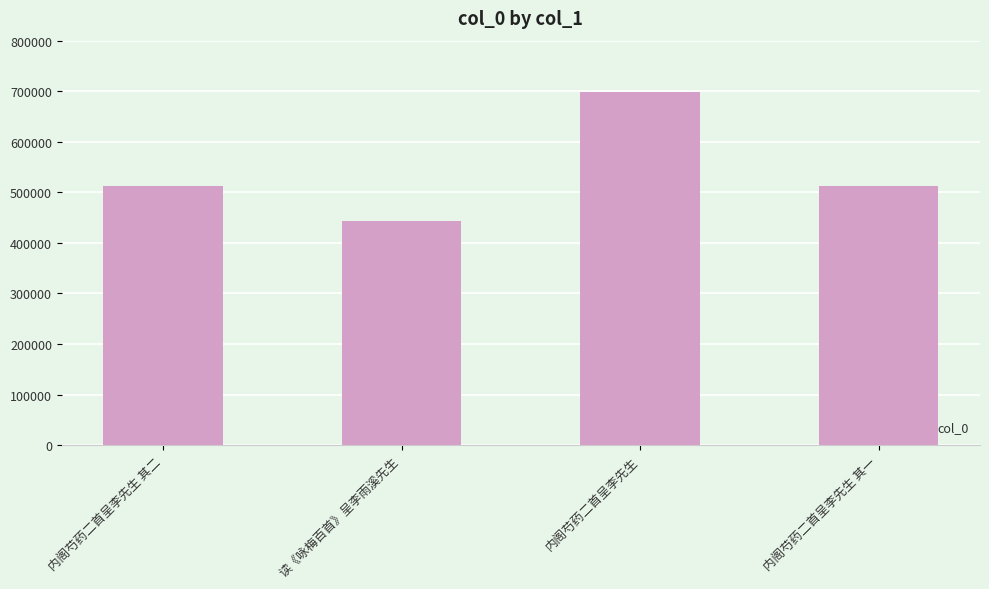

Count the number of categories in the chart.

4